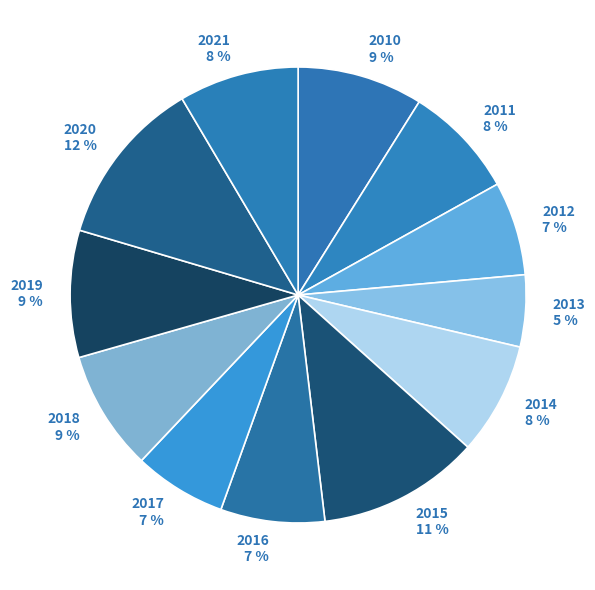

How many segments does this pie chart have?

12